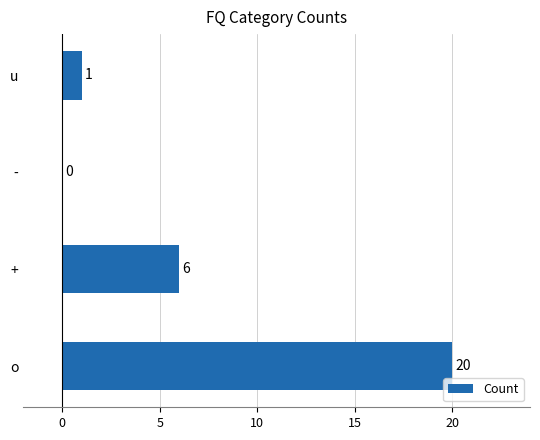

Reading bottom to top, extract all data points from this chart.

o=20	+=6	-=0	u=1